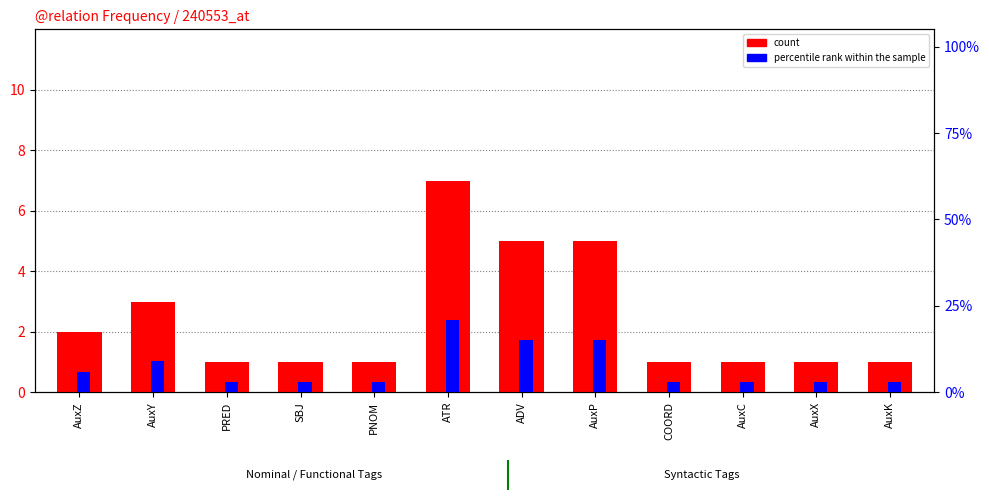

The value of percentile rank within the sample at COORD is 3. True or false?

True